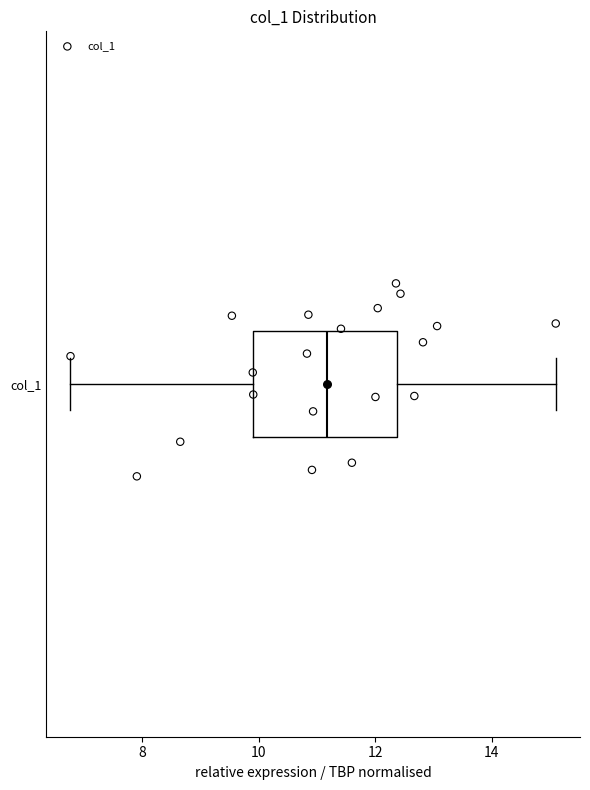

Transcribe this box plot: give where the median line is, the range the box spans, and where the two whiskers end, as read against the x-axis. The values are not printed on the chart, so give them approximately, as read against the axis.

median 11.2, box 10.0 to 12.4, whiskers 6.8 to 15.0